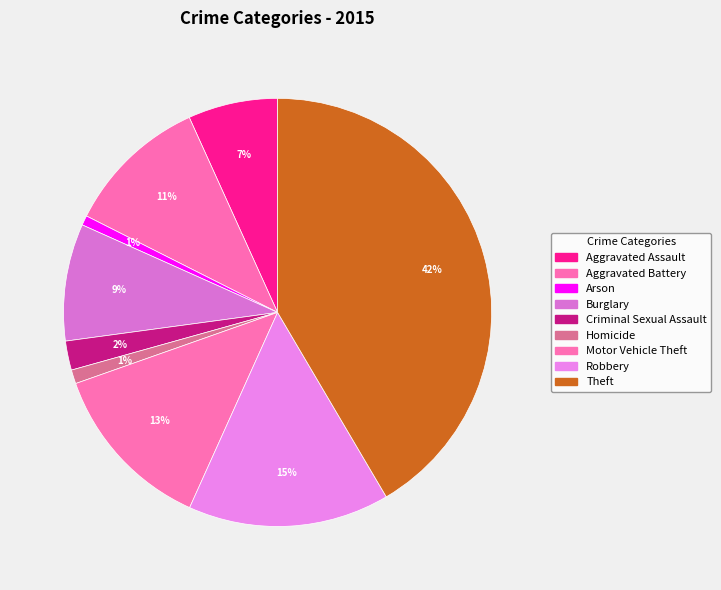

To the nearest percent, what is the average slice percentage?

11%